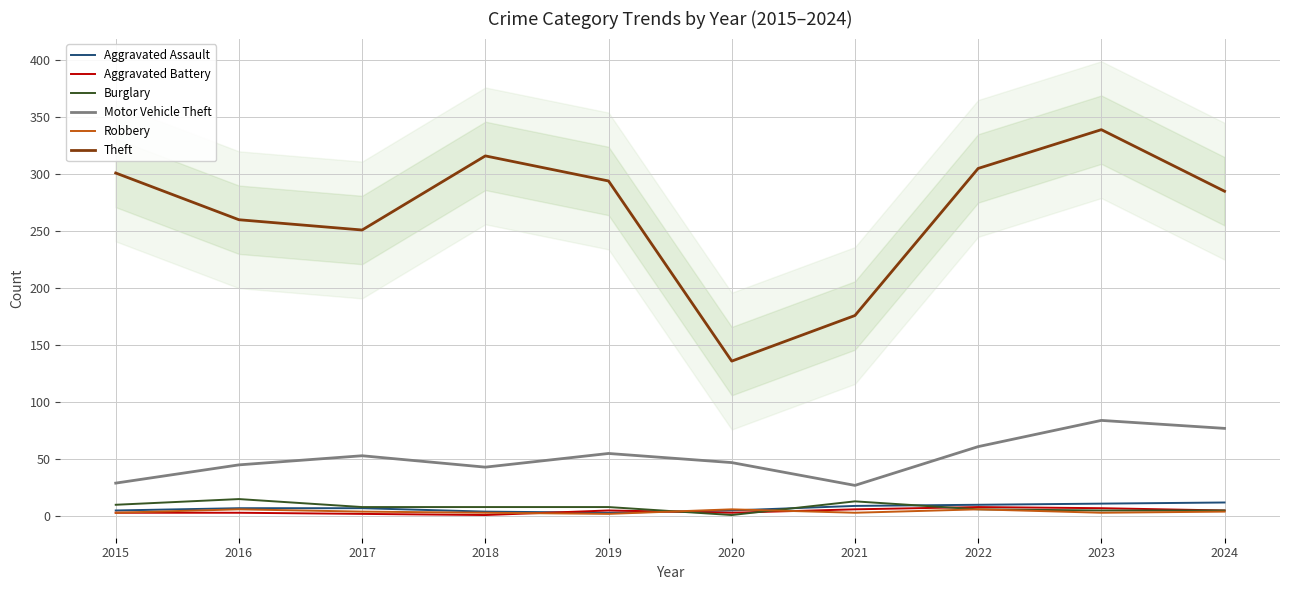

What is the difference between the second highest and minimum values in the Burglary series?

12